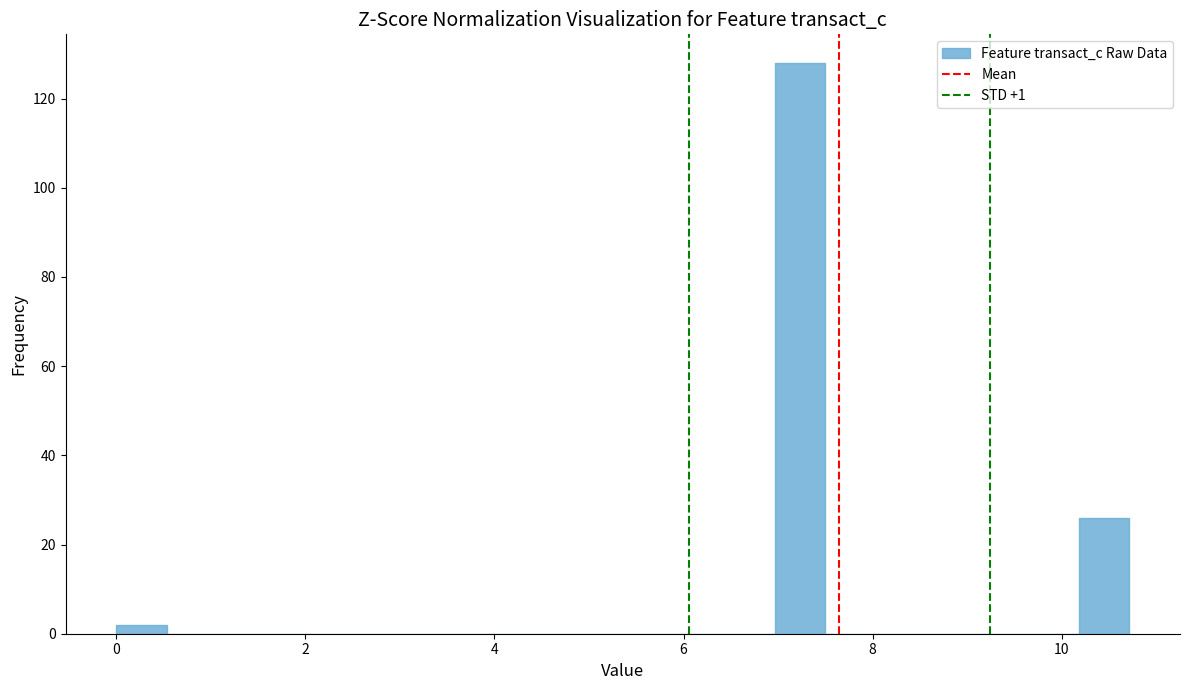

Read against the x-axis, roughly where is the centre of the tallest bar?

7.2